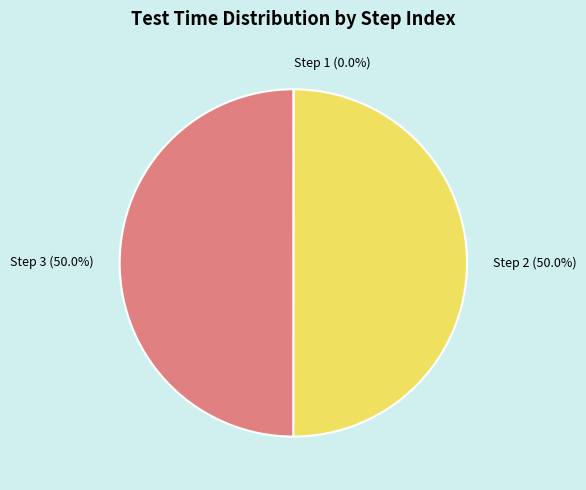

How much of the chart is everything except Step 2 (50.0%)?

50.0%